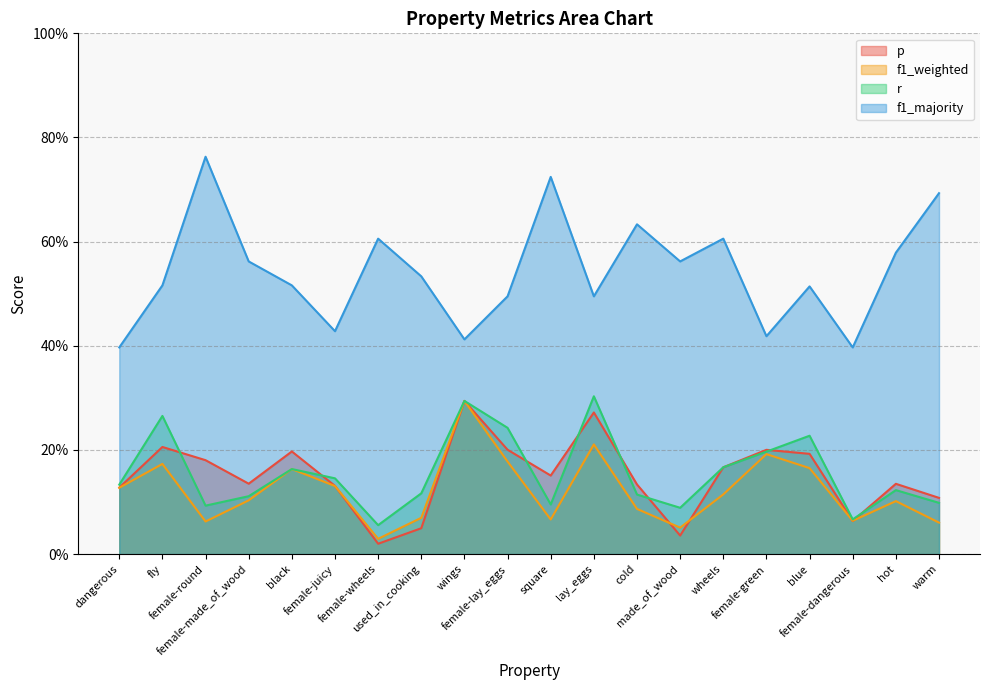

At which label does p reach its peak?

wings